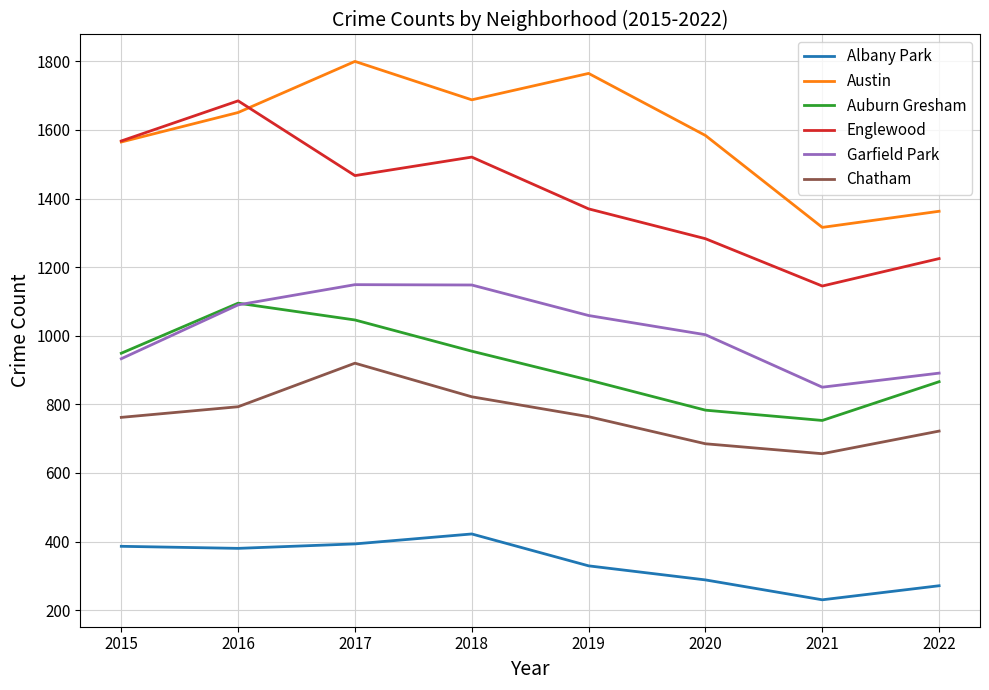

Is it true that Englewood equals 1521 at 2018?

True